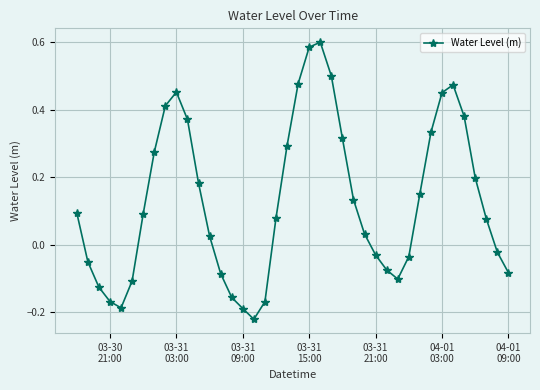

How many lines are shown in the chart?

1